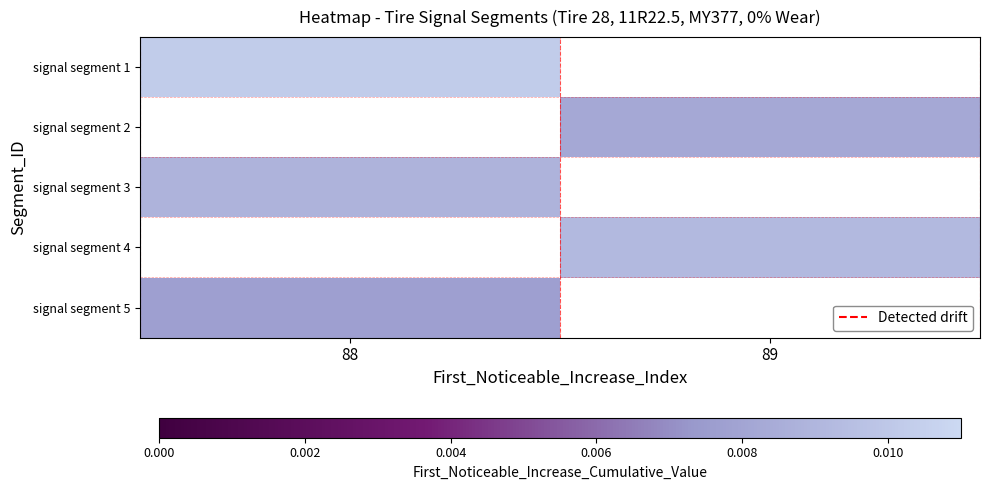

Is the value of signal segment 4 at 89 greater than the value of signal segment 2 at 89?

Yes